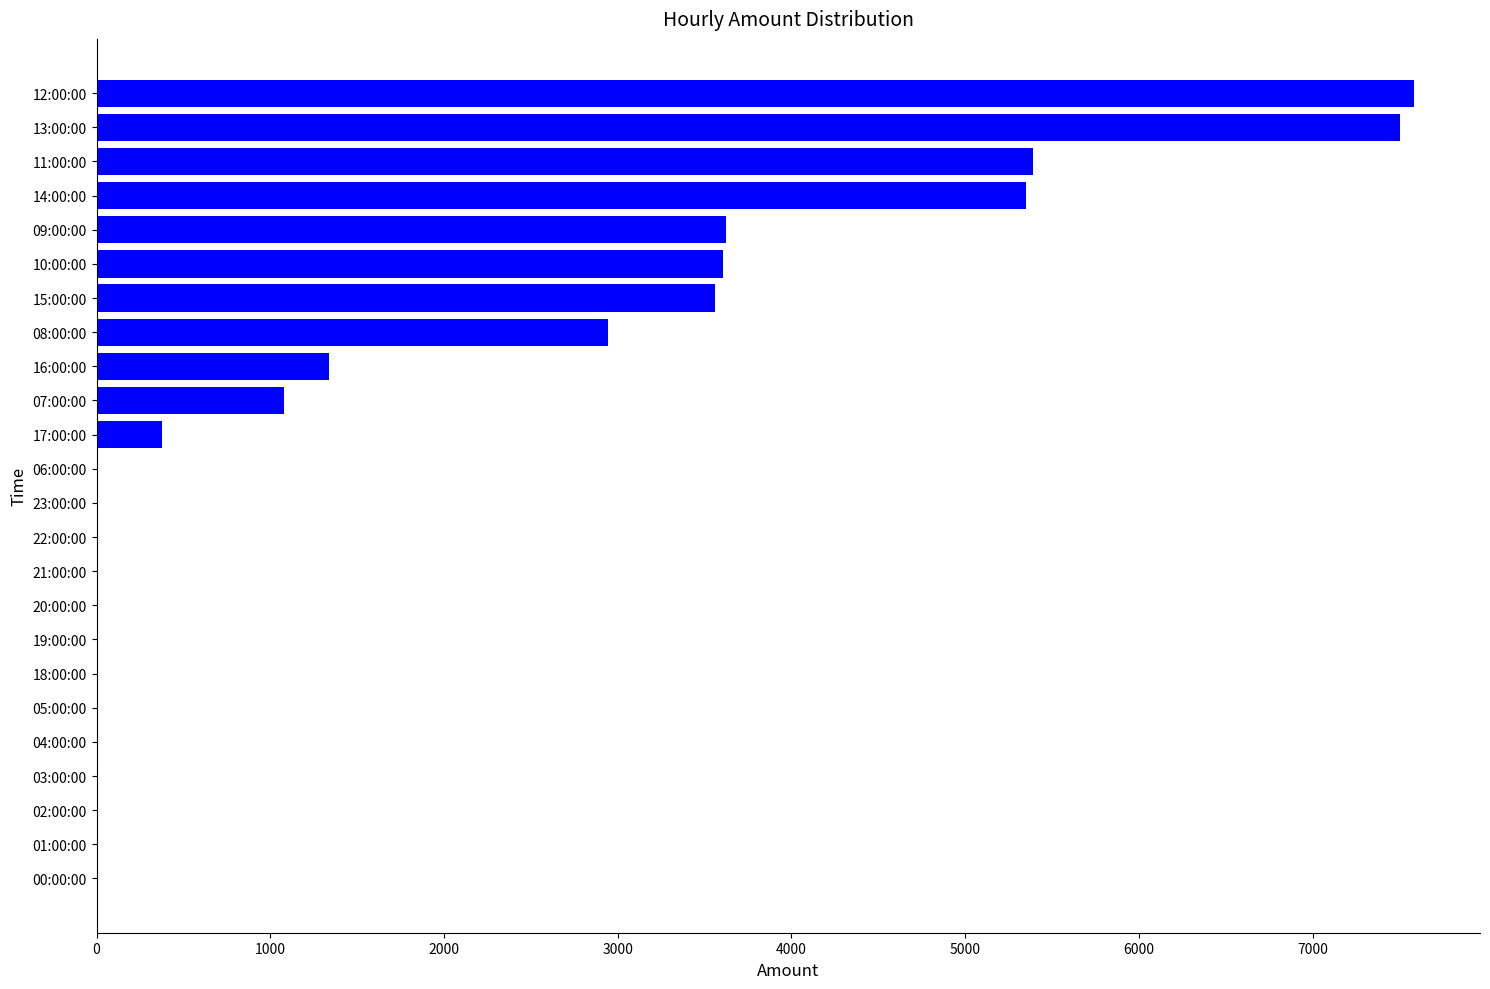

Between 11:00:00 and 21:00:00, which is larger?

11:00:00